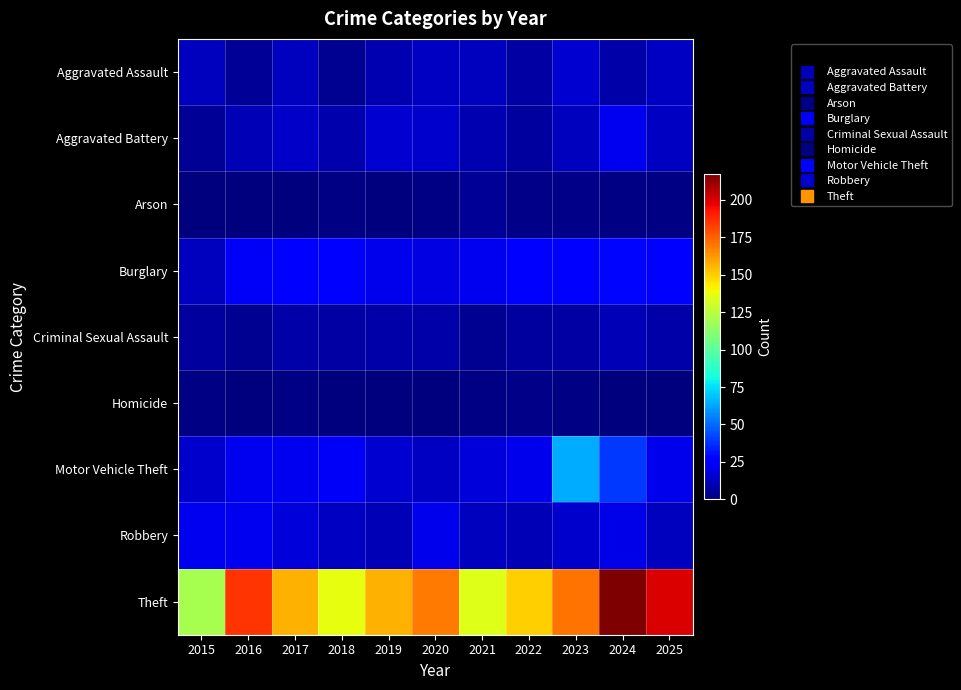

At which category is the sum across all series the highest?

2024